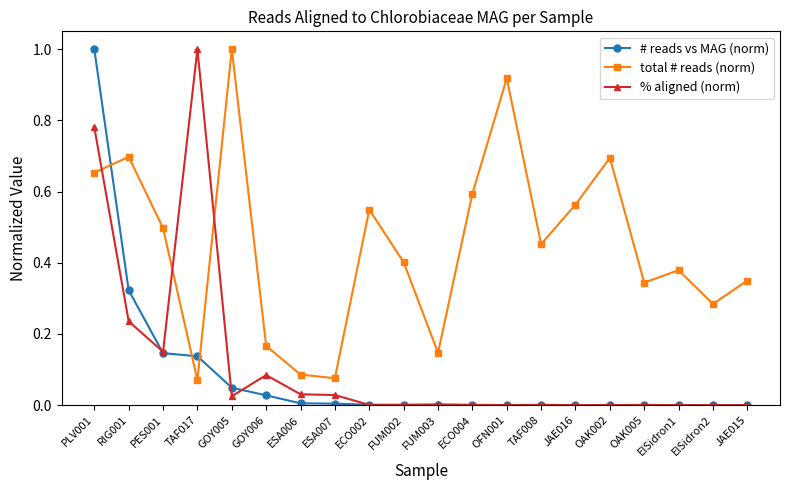

Is it true that total # reads (norm) equals 0.4 at OFN001?

False